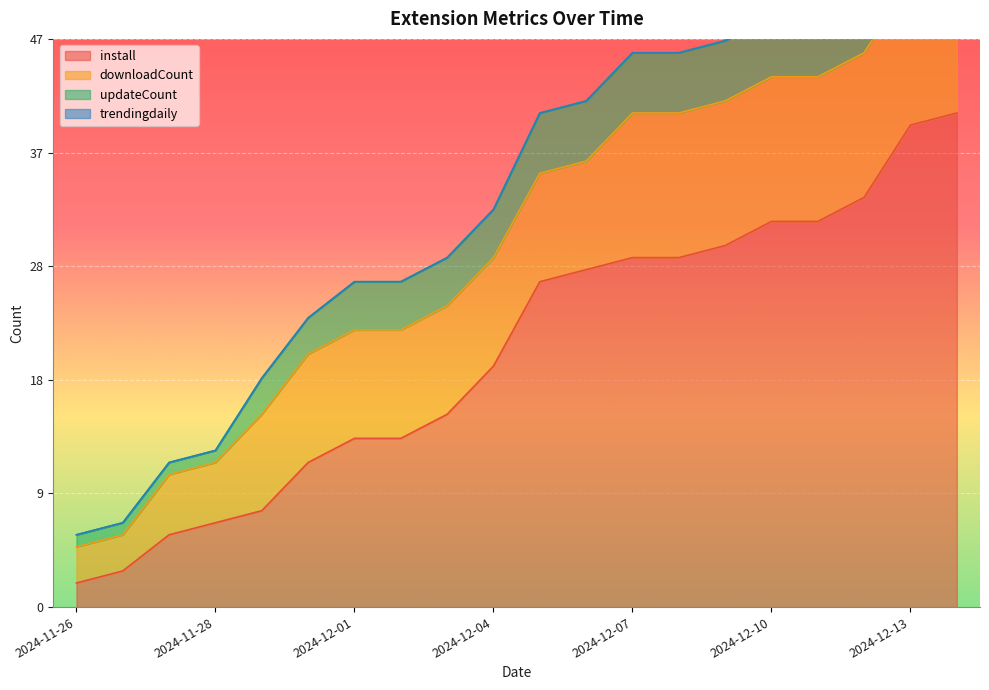

Which label corresponds to the largest value in the chart?

2024-12-14